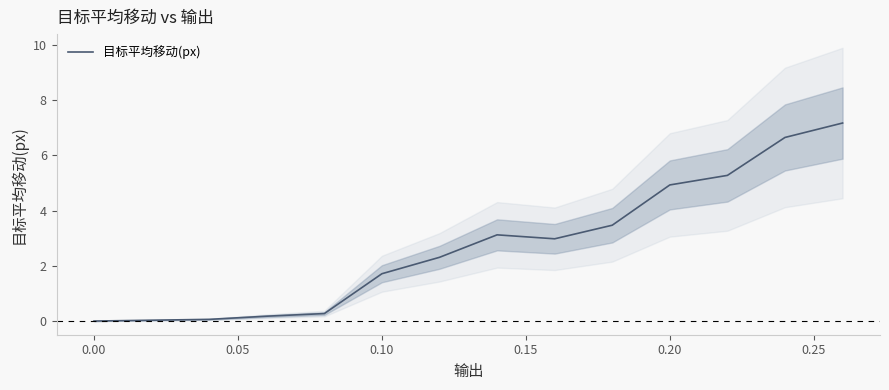

How many values are above zero?

12